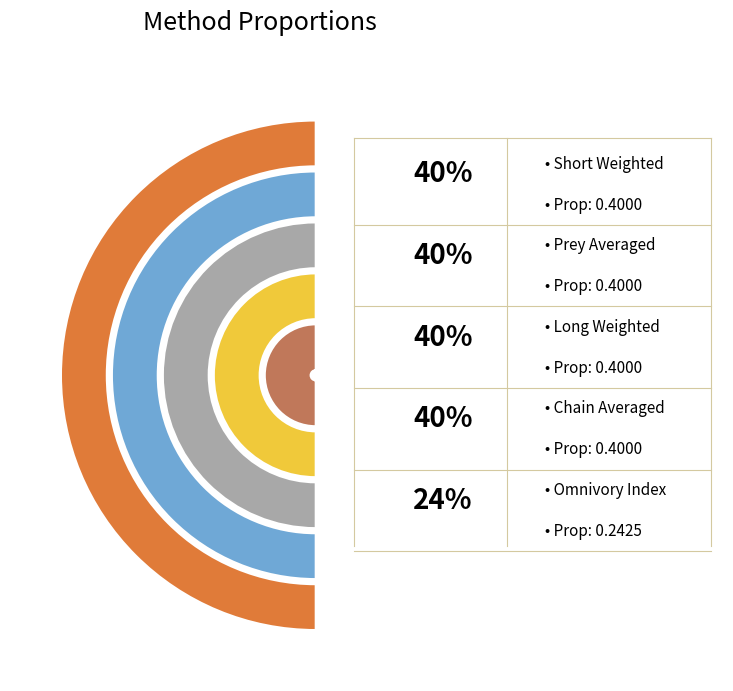

Which slice is the smallest?

Omnivory Index